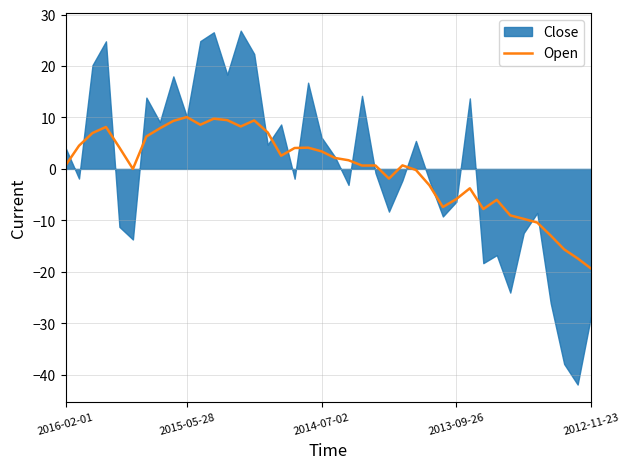

The value at 38 is -17.4. True or false?

True